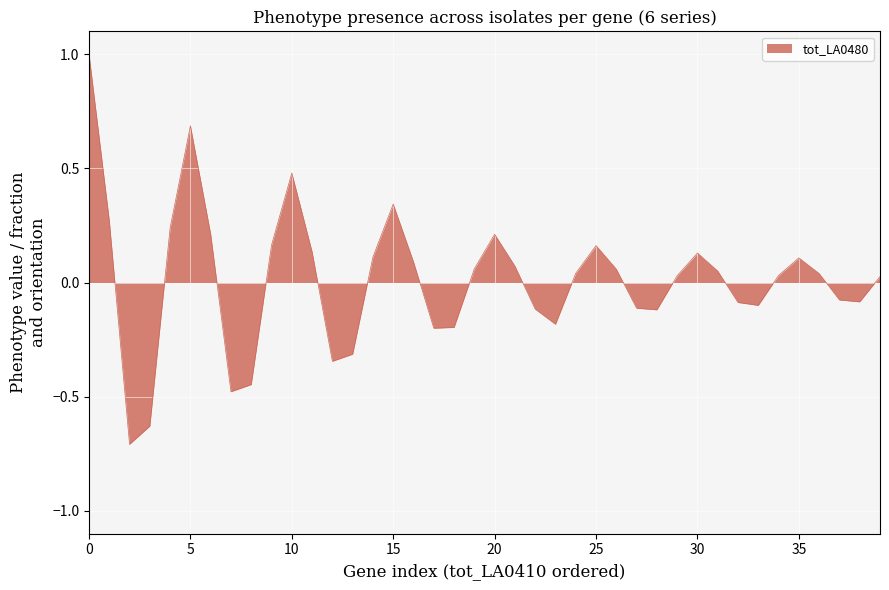

What is the minimum value shown in the chart?

-0.7